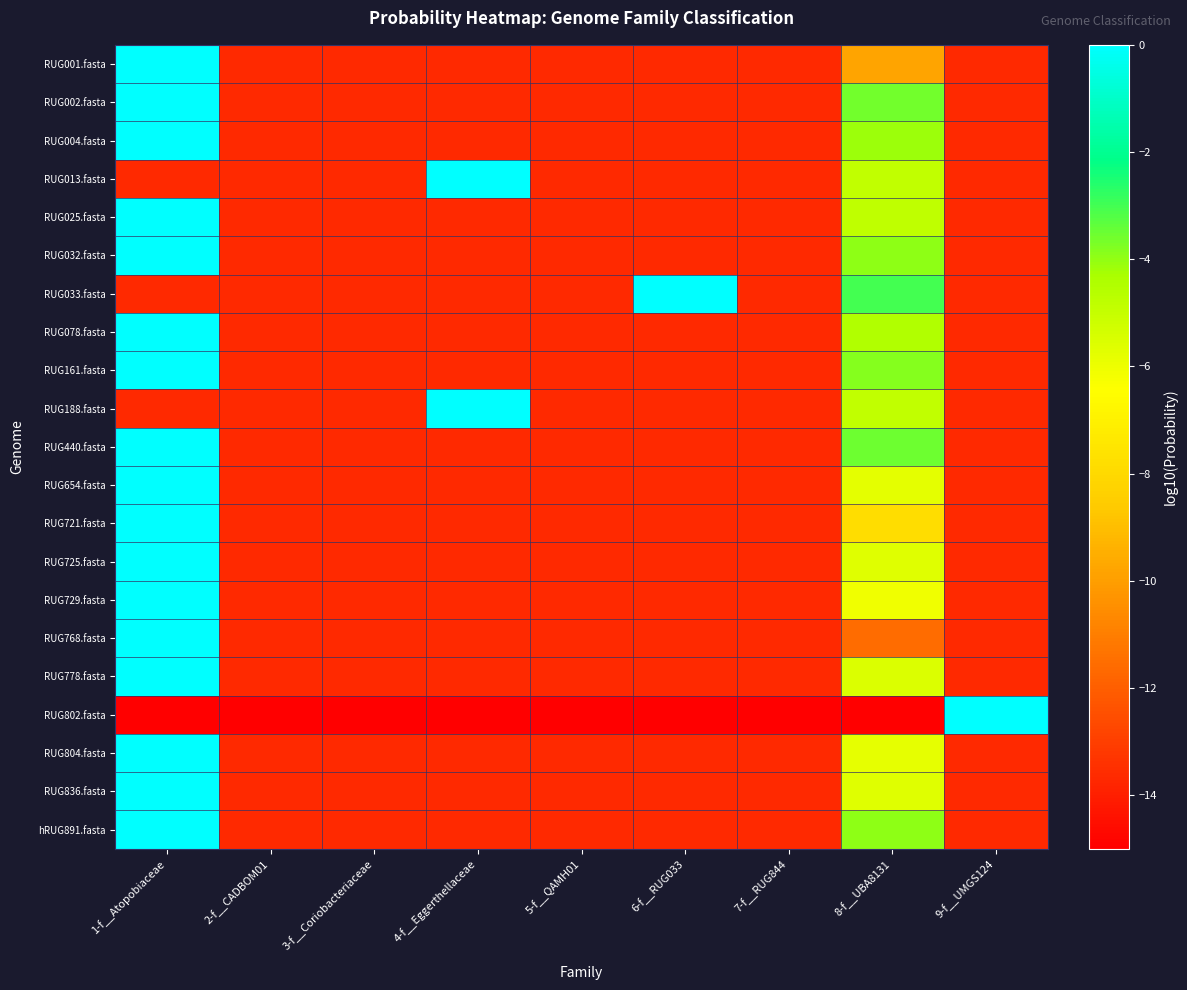

List the series in order of their peak value, highest first.

RUG802.fasta, RUG768.fasta, RUG001.fasta, RUG721.fasta, RUG729.fasta, RUG804.fasta, RUG654.fasta, RUG836.fasta, RUG725.fasta, RUG778.fasta, RUG013.fasta, RUG188.fasta, RUG025.fasta, RUG078.fasta, RUG004.fasta, hRUG891.fasta, RUG032.fasta, RUG161.fasta, RUG002.fasta, RUG440.fasta, RUG033.fasta